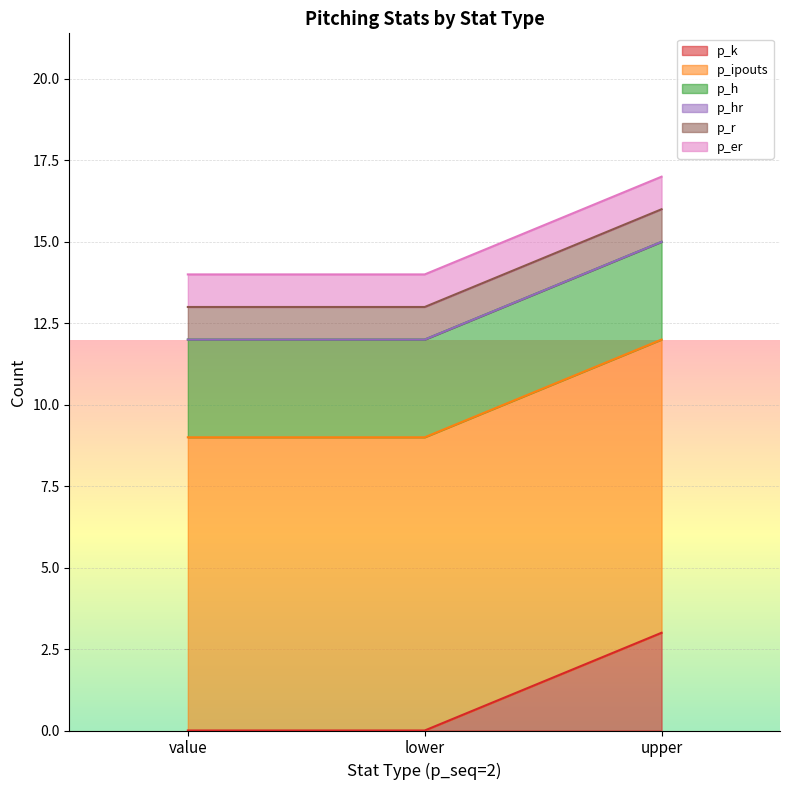

What is the difference between the highest and lowest values at upper?

9